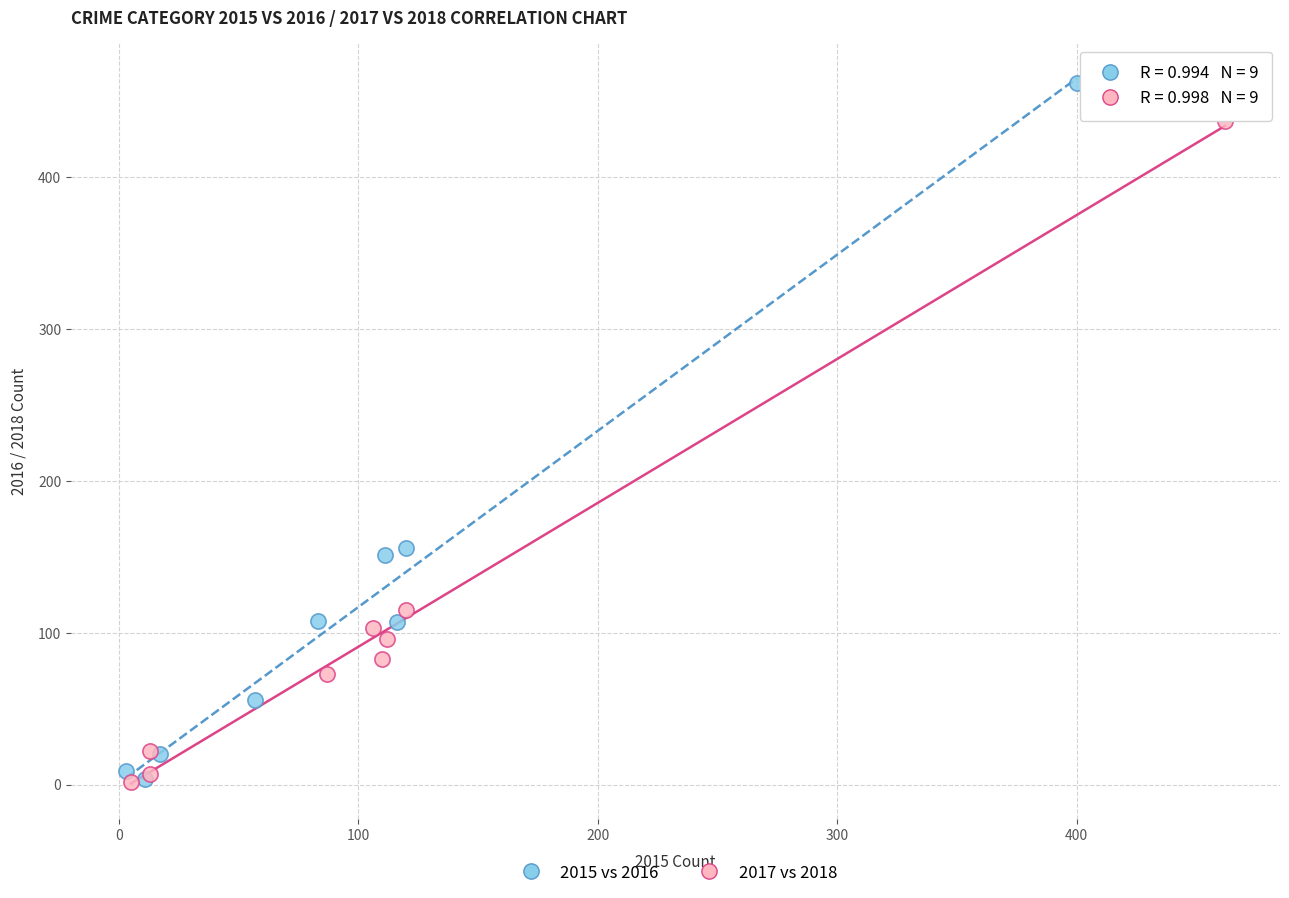

Which series contains the highest Y value?

2015 vs 2016